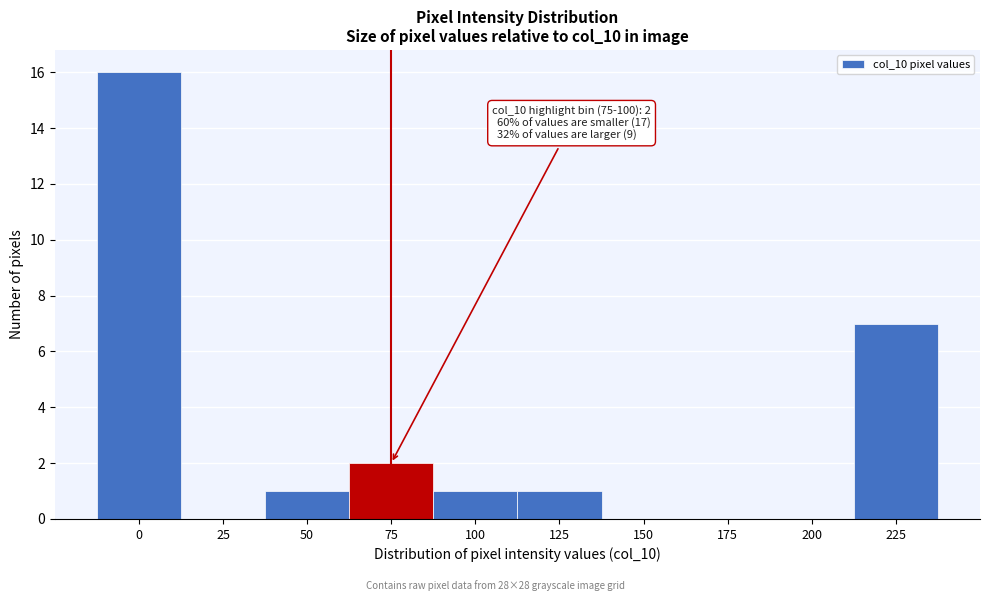

Reading left to right, what are all the values shown in this chart?

0=16	25=0	50=1	75=2	100=1	125=1	150=0	175=0	200=0	225=7